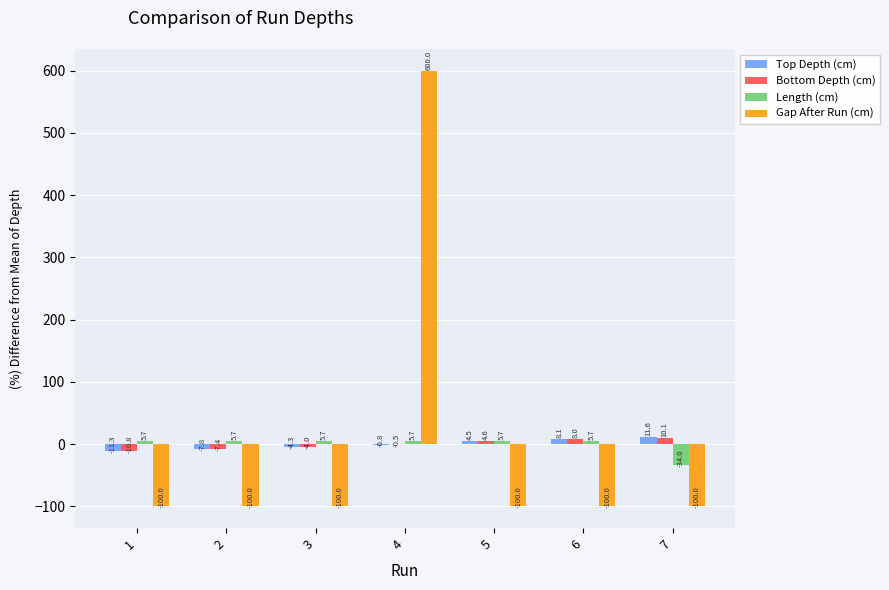

Between 2 and 3, which series saw the biggest shift?

Top Depth (cm)